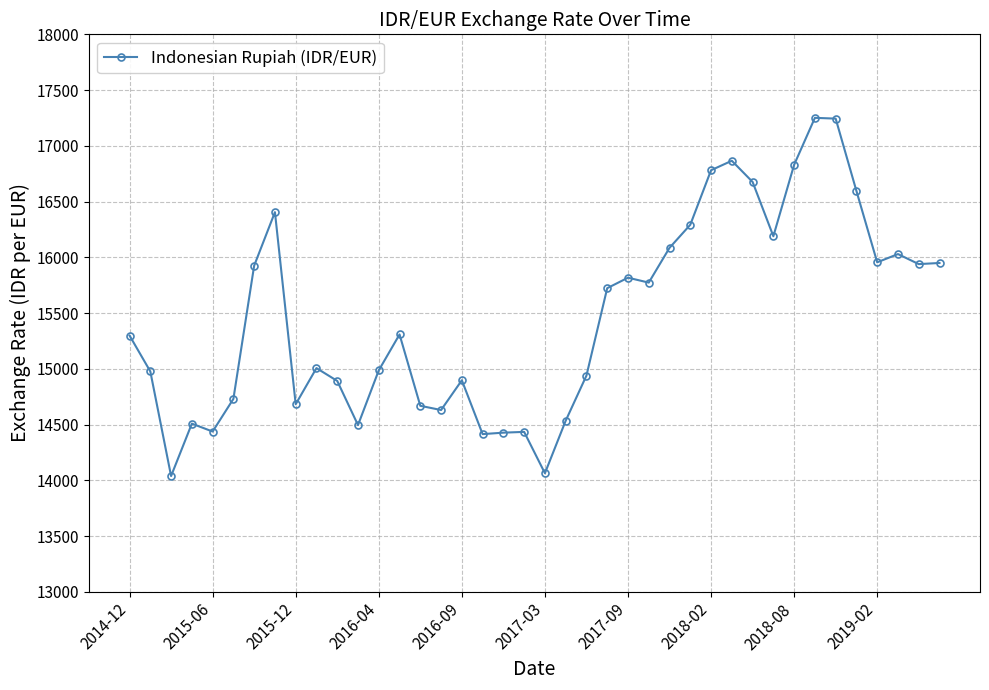

What is the value of the 9th point from the left?

14682